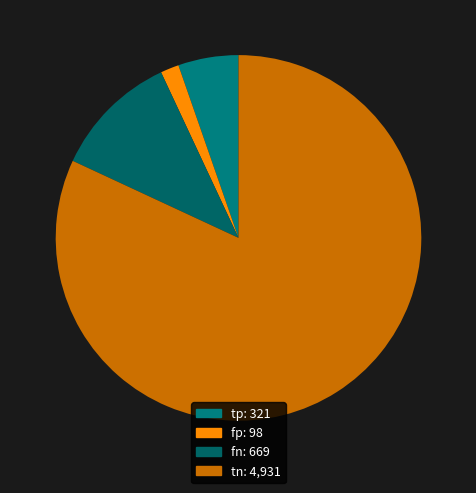

Count the number of slices in the pie.

4